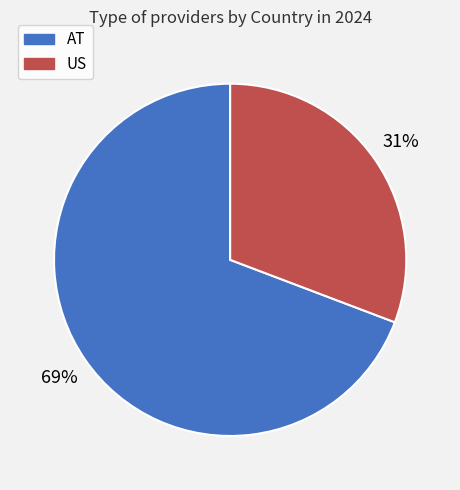

Combined, do US and AT account for over 50%?

Yes